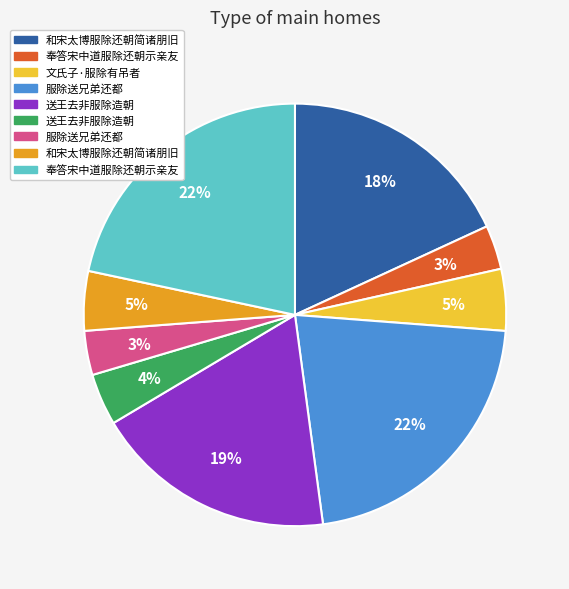

Is there a majority slice in this chart?

No